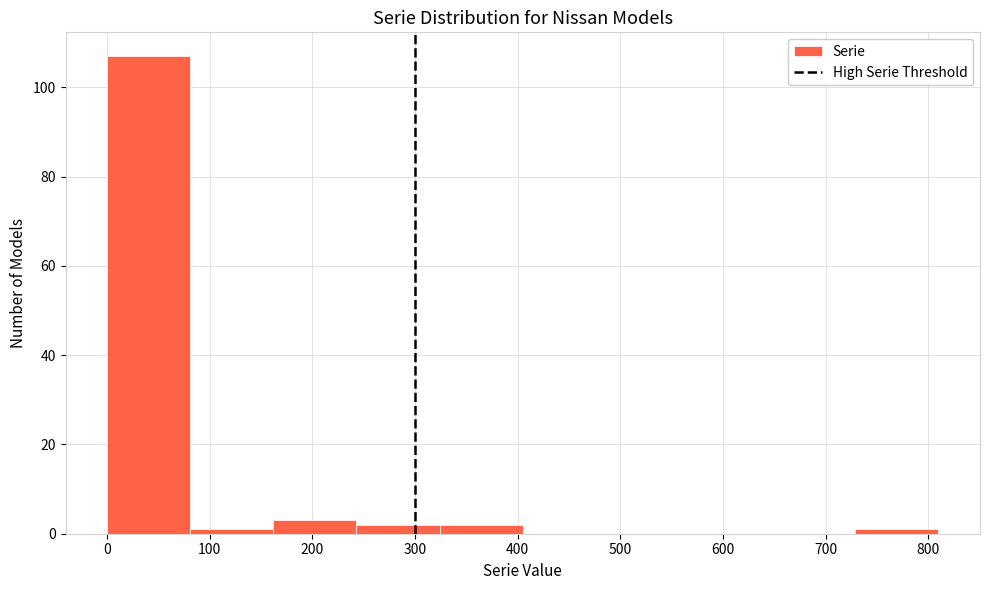

Reading left to right, list every bar in this chart as the range it spans on the x-axis followed by its height. Neither the bar edges nor the heights are printed on the chart, so give them approximately, as read against the axes.

0 to 81: 108
81 to 162: under 2
162 to 243: 4
243 to 324: 2
324 to 405: 2
405 to 486: 0
486 to 567: 0
567 to 648: 0
648 to 729: 0
729 to 810: under 2